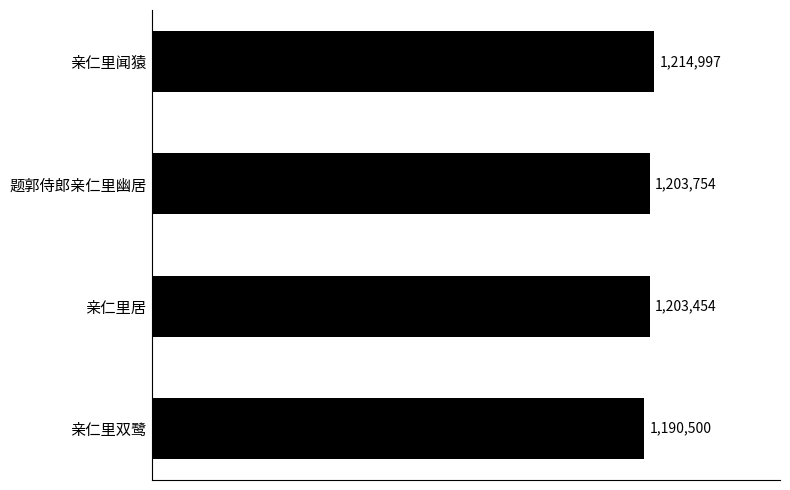

Rank the categories by value from lowest to highest.

亲仁里双鹭, 亲仁里居, 题郭侍郎亲仁里幽居, 亲仁里闻猿